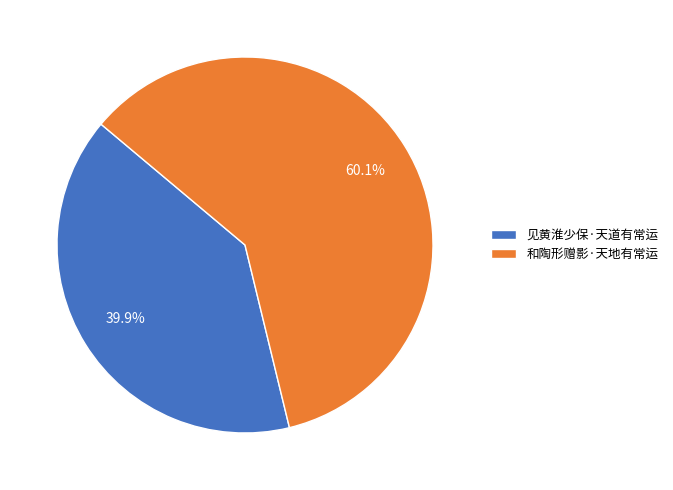

The 和陶形赠影·天地有常运 slice represents 60% of the pie. True or false?

True